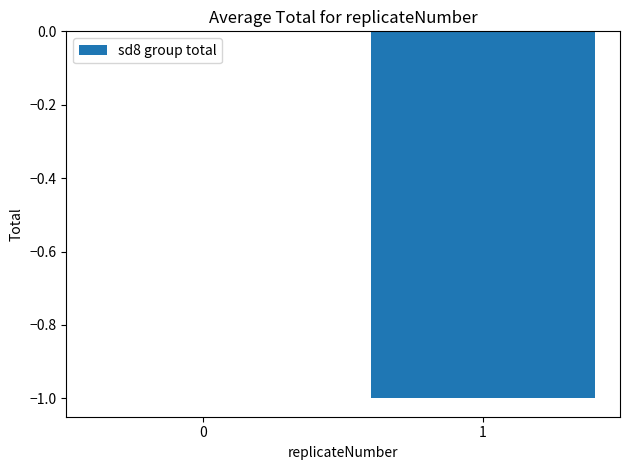

Reading right to left, what are all the values shown in this chart?

-1	0